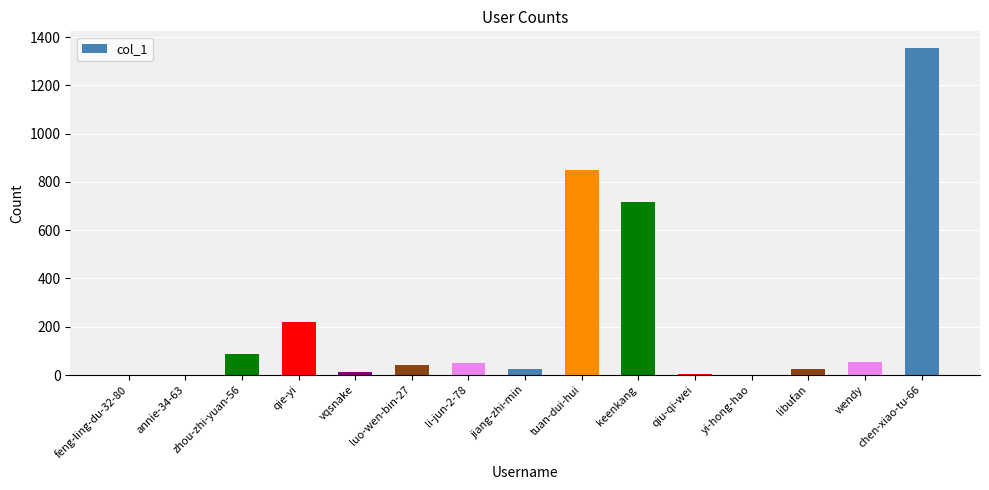

True or false: the data shows 4 at qiu-qi-wei.

True